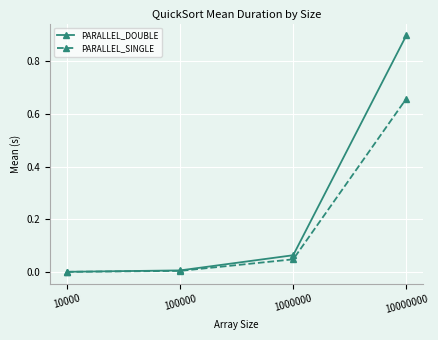

Which series has the largest total across all categories?

PARALLEL_DOUBLE